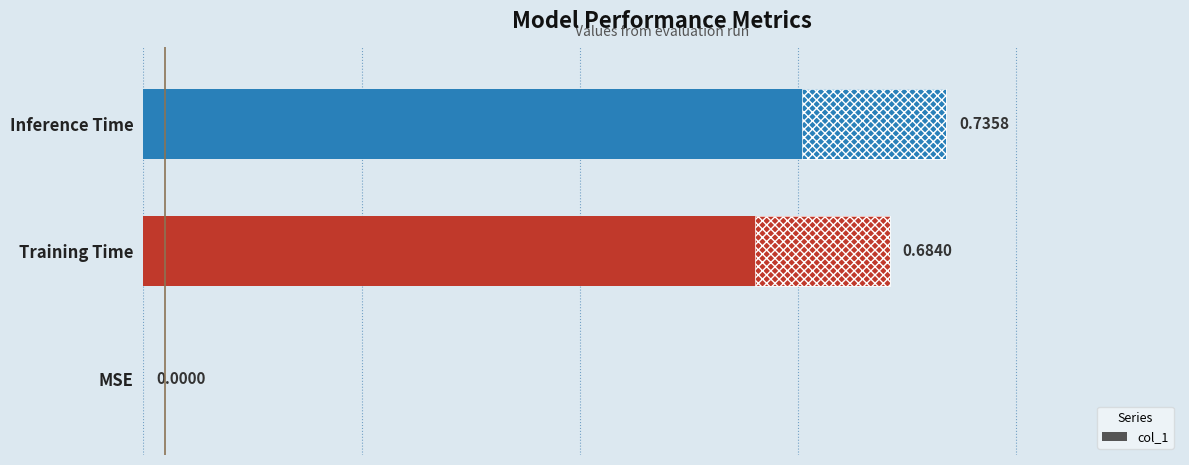

Reading left to right, list all the values displayed in this chart.

0.0	0.7	0.7